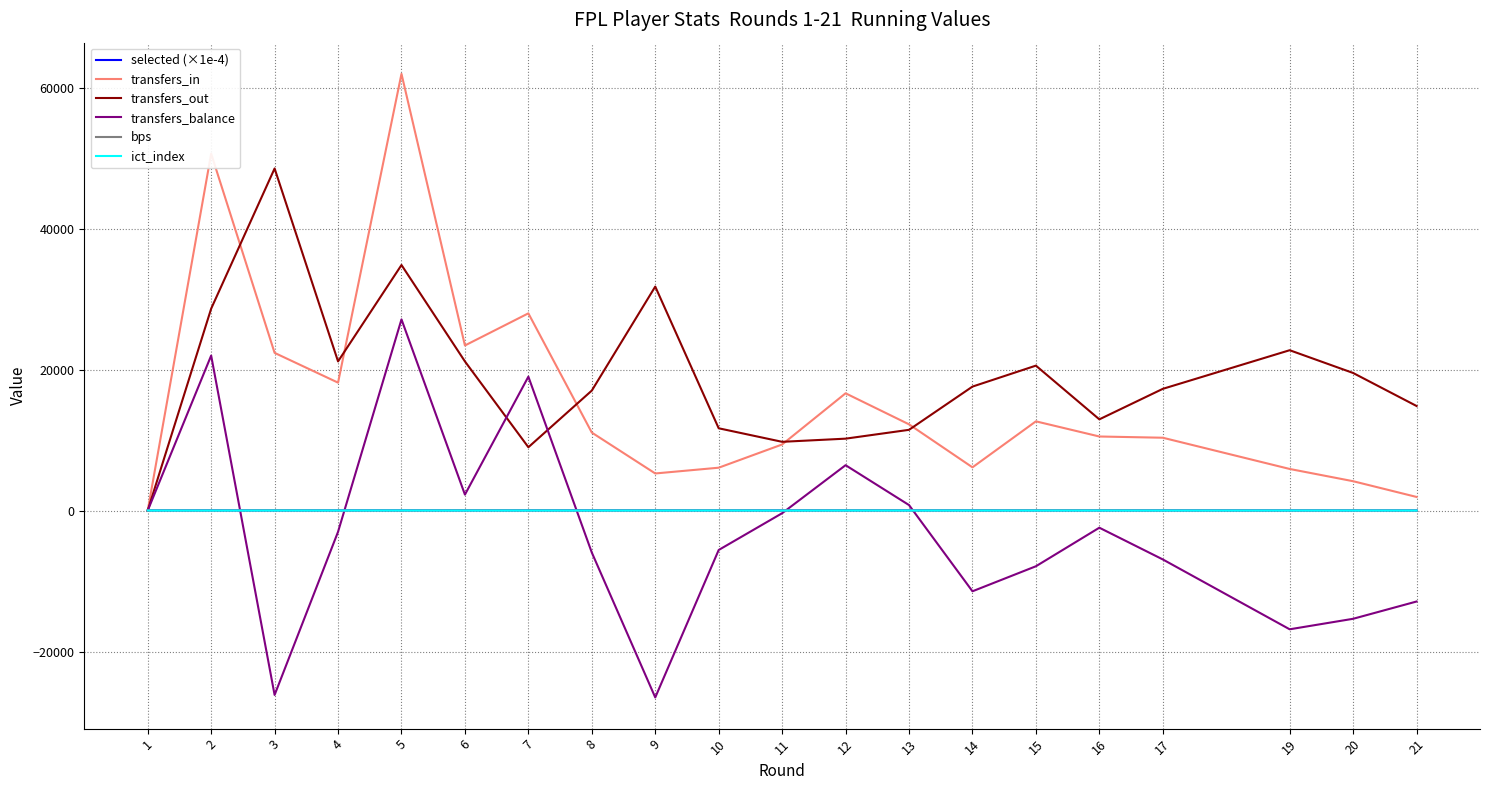

What is the total value across all series at 13?

24518.3